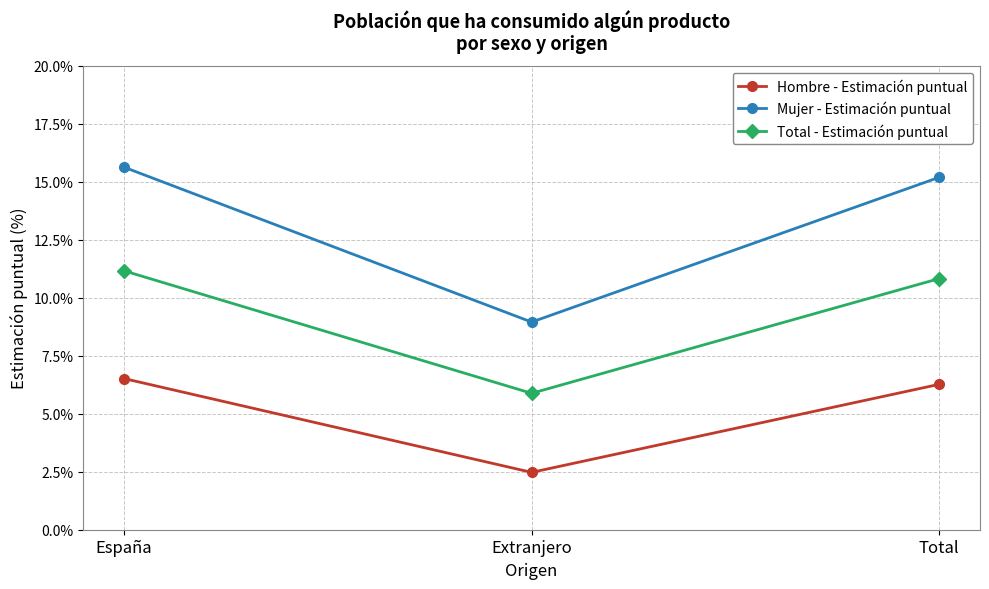

Which category has the lowest value in the Total - Estimación puntual series?

Extranjero